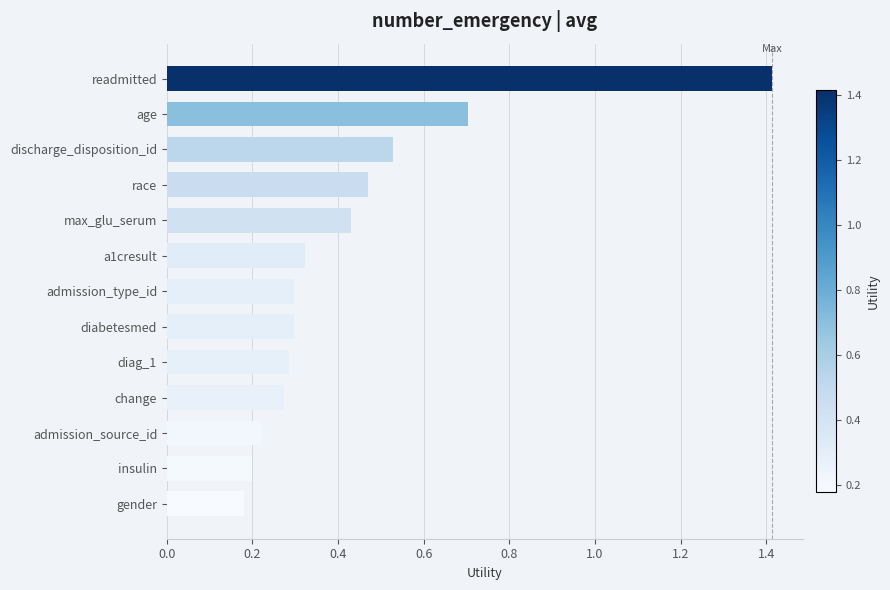

Is it true that the value at diabetesmed is 0.3?

True